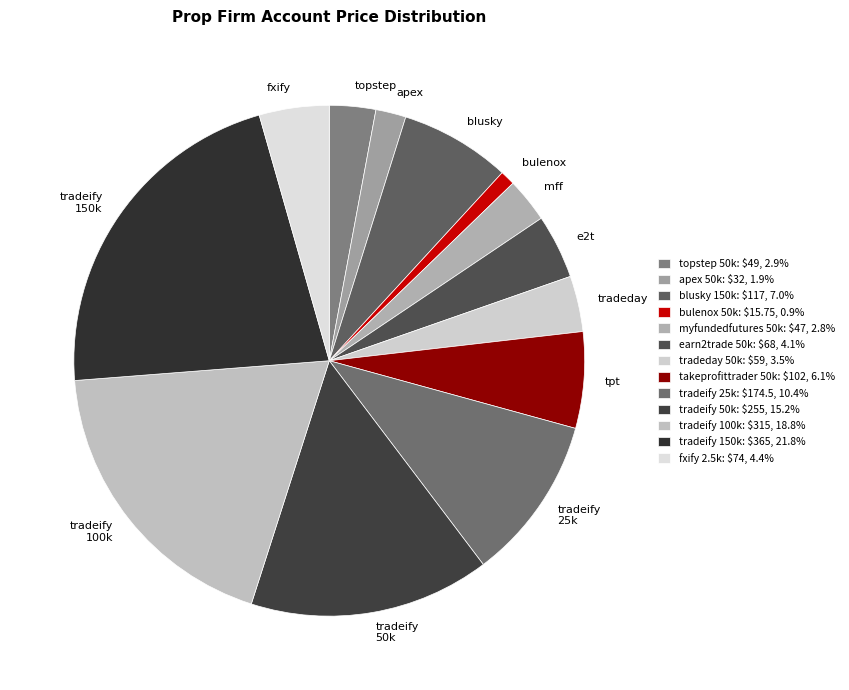

How many segments does this pie chart have?

13